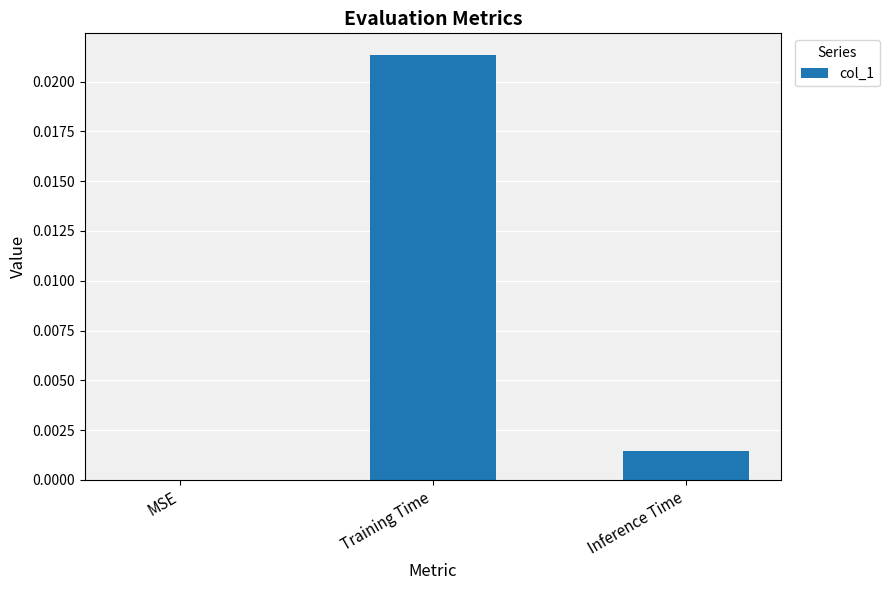

True or false: the data shows 0.0 at Training Time.

True